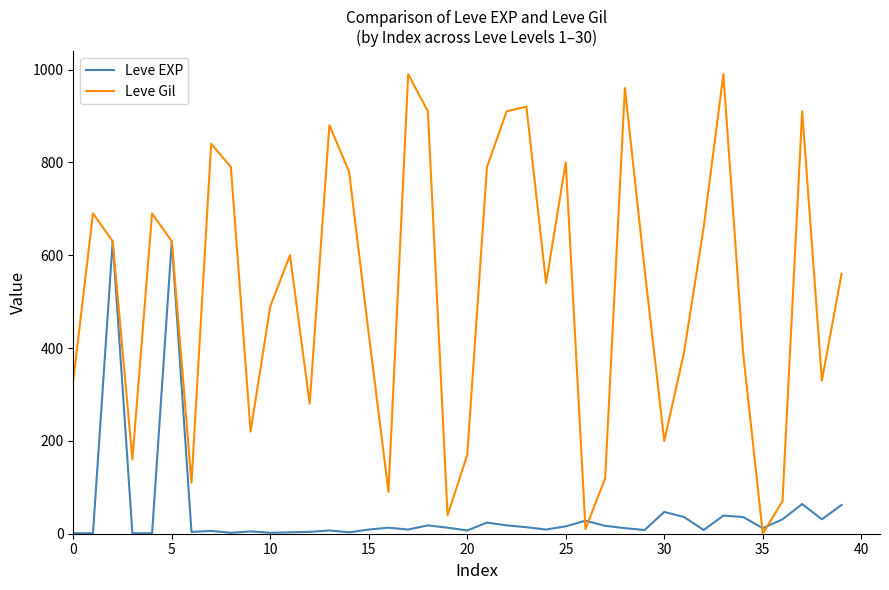

Which series has the largest total across all categories?

Leve Gil